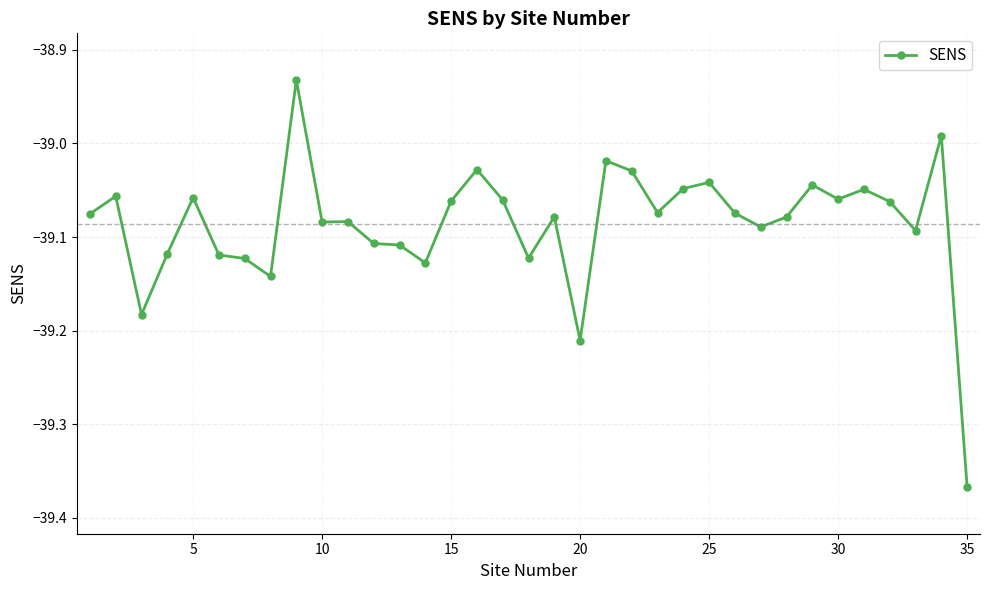

What is the sum of all values?

-1368.0